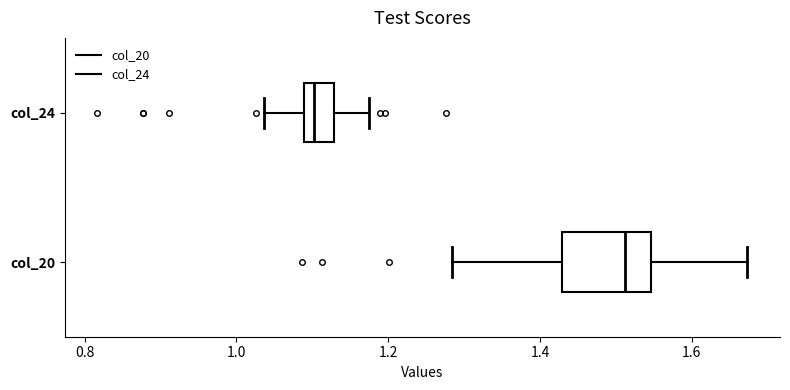

Reading bottom to top, read every box against the x-axis: the position of its median line, the range the box covers, and the ends of its whiskers. The values are not printed on the chart, so give them approximately, as read against the axis.

col_20: median 1.52, box 1.42 to 1.54, whiskers 1.28 to 1.68
col_24: median 1.10, box 1.08 to 1.12, whiskers 1.04 to 1.18